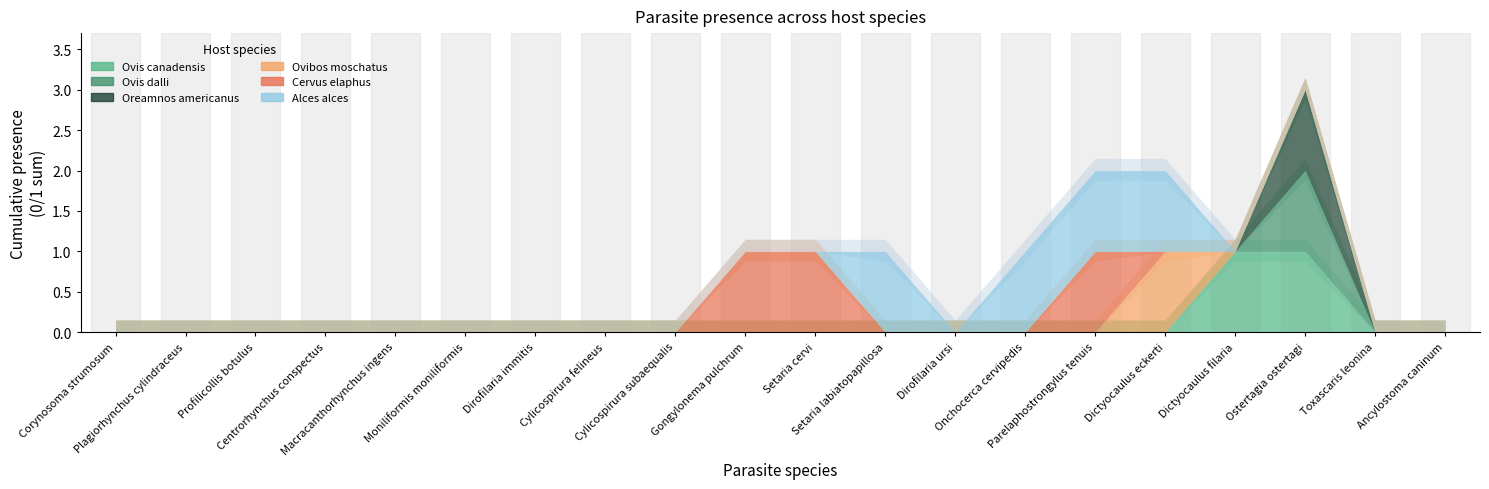

The Oreamnos americanus series shows 0 at Dictyocaulus filaria. True or false?

True